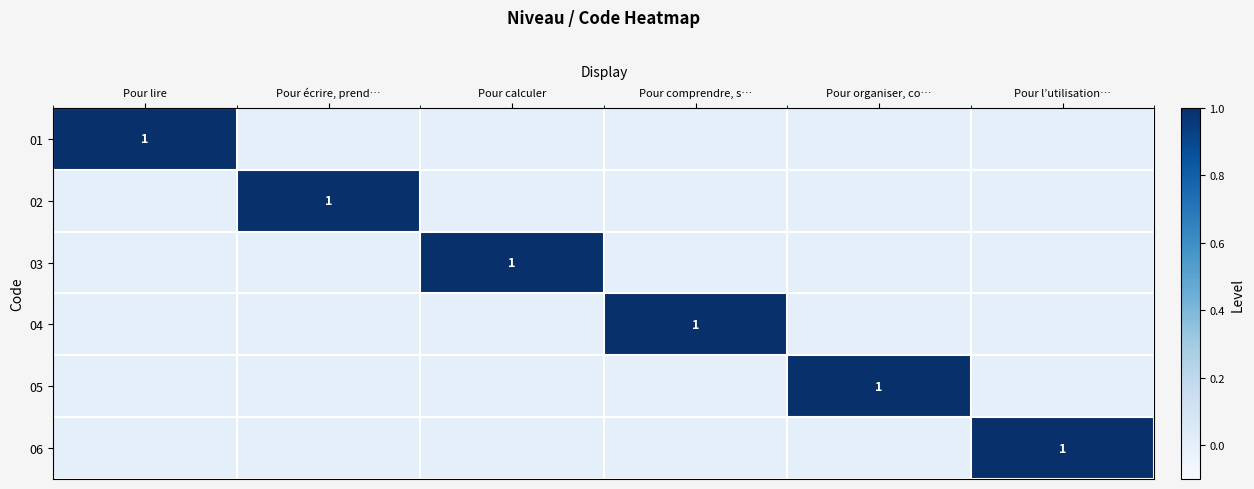

The value of 02 at Pour écrire, prend… is 1. True or false?

True